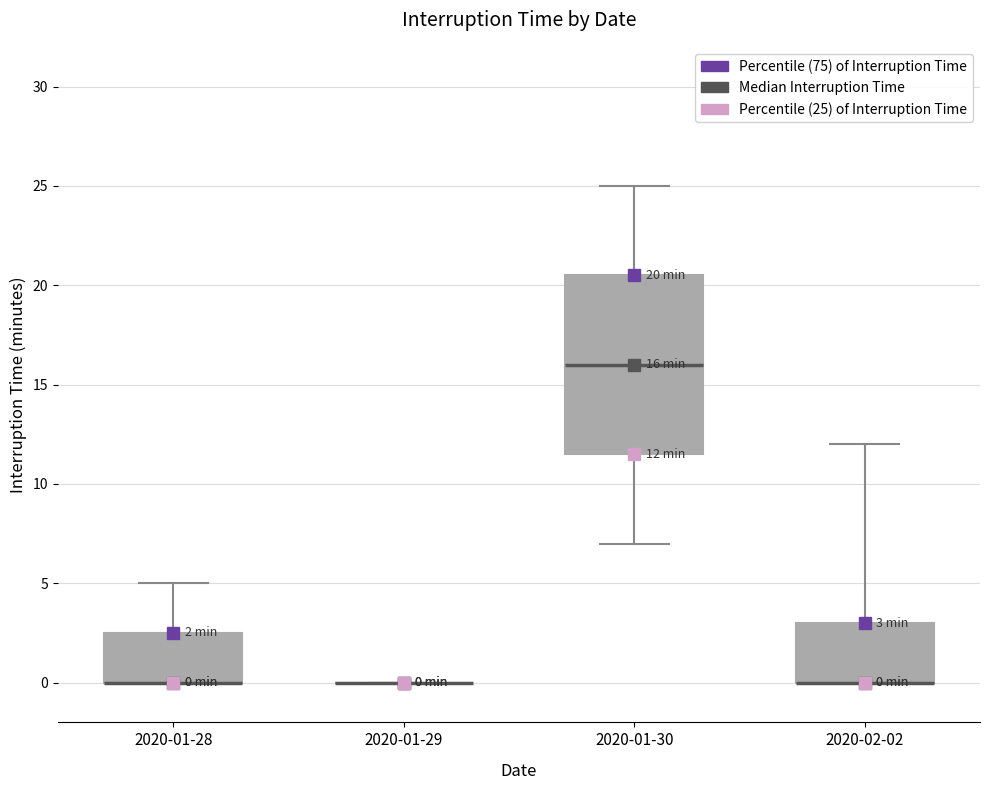

Comparing the boxes themselves (not the whiskers), which one is the tallest?

2020-01-30